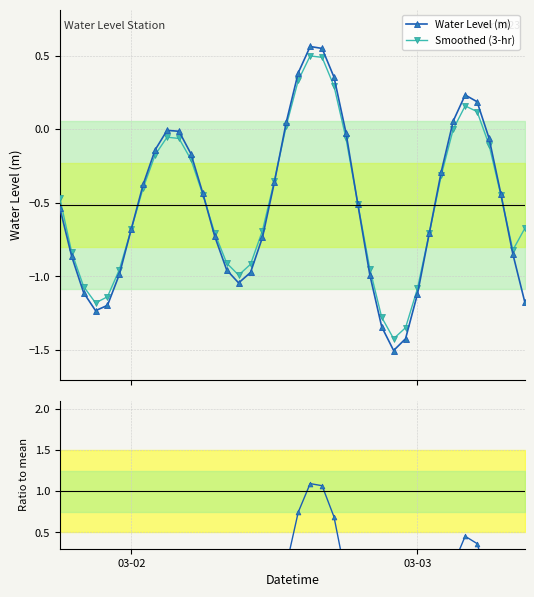

How many interior local peaks does the Water Level (m) series have?

3